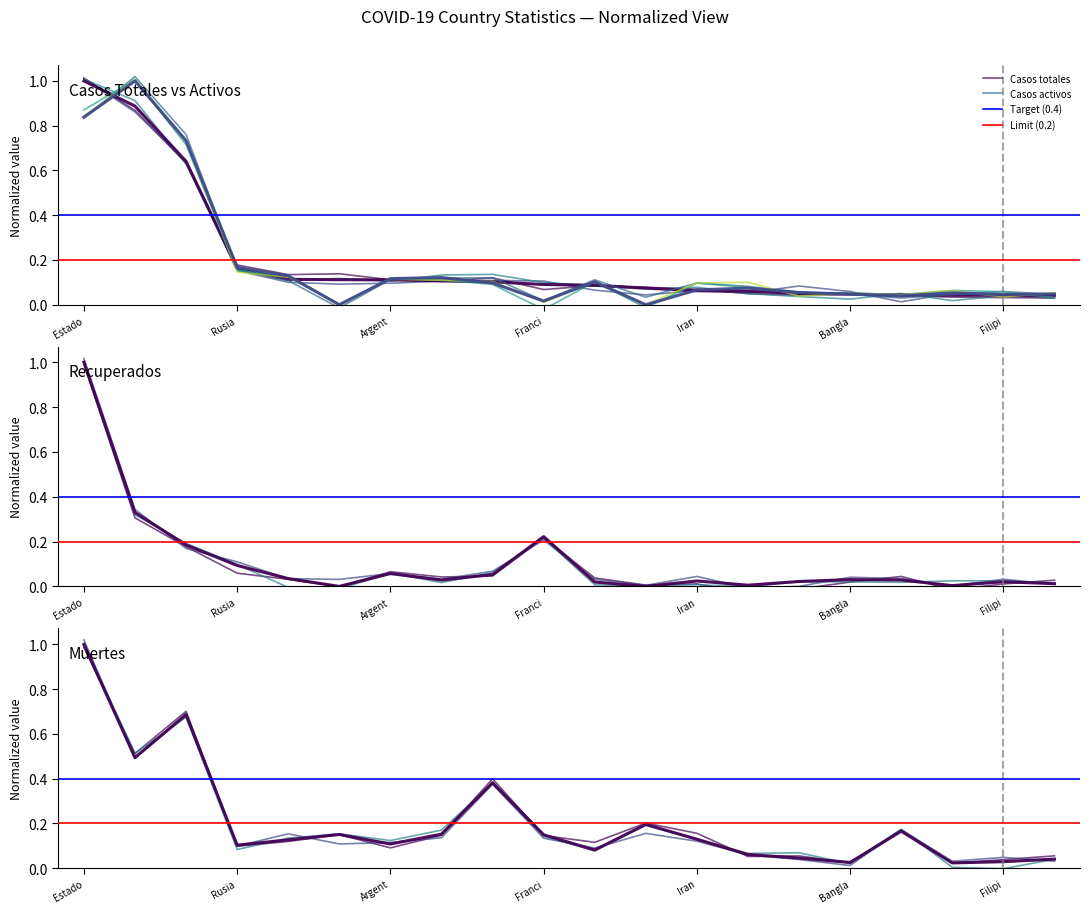

Read the Casos totales value at España.

0.1